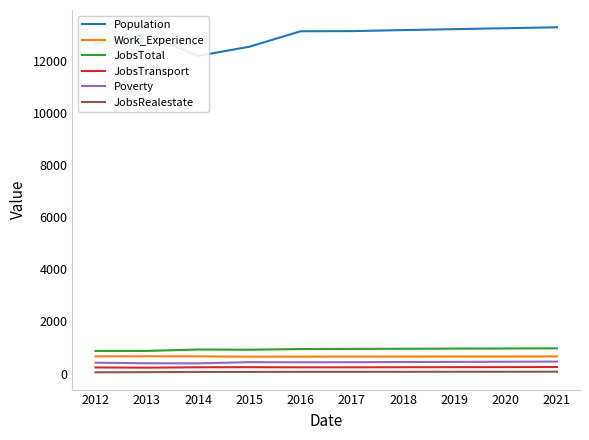

True or false: Work_Experience has a value of 199 at 2020.

False